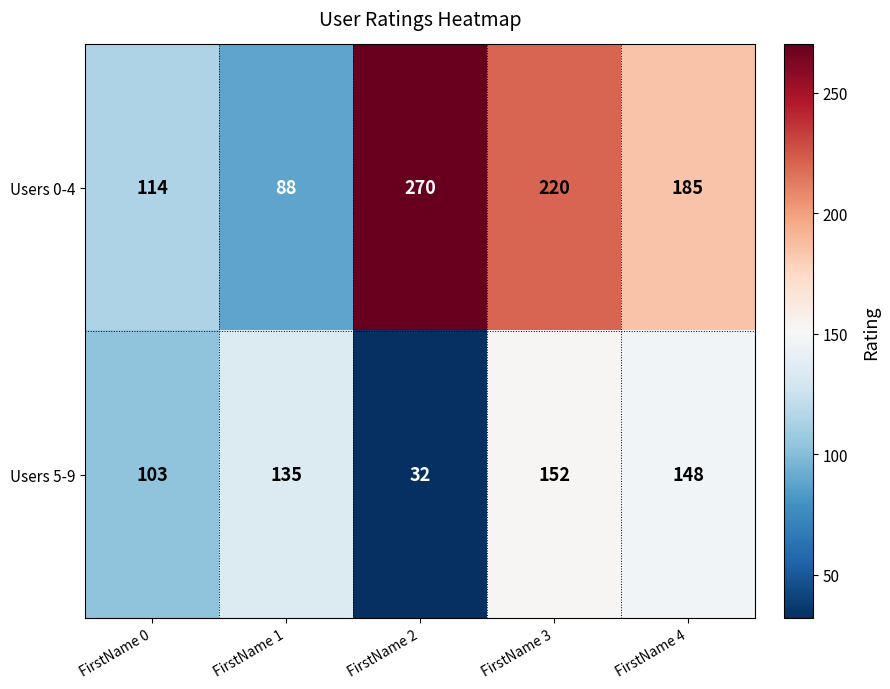

What is the total value across all series at FirstName 1?

223